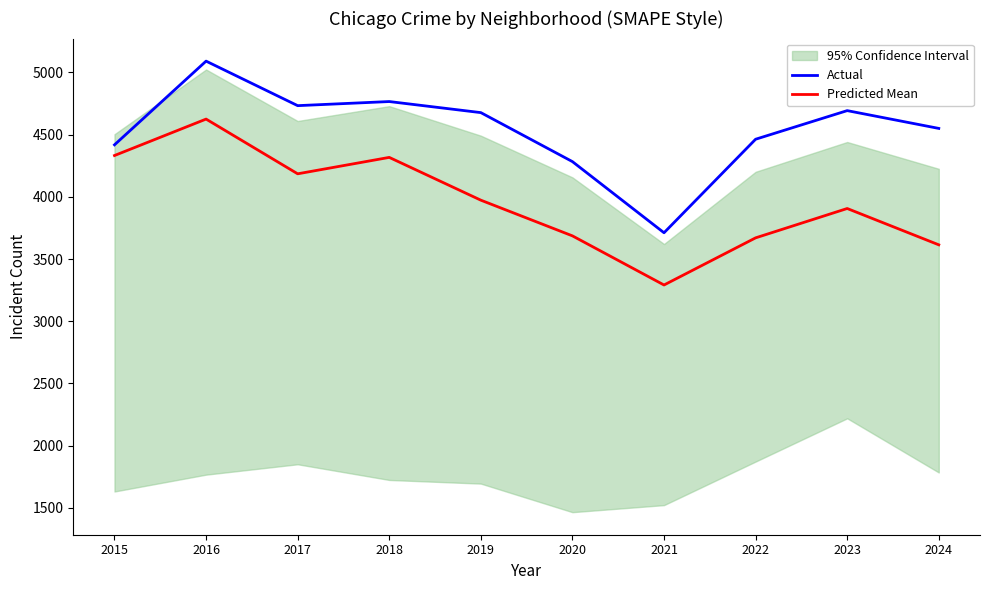

True or false: Actual and Predicted Mean cross at least once.

False